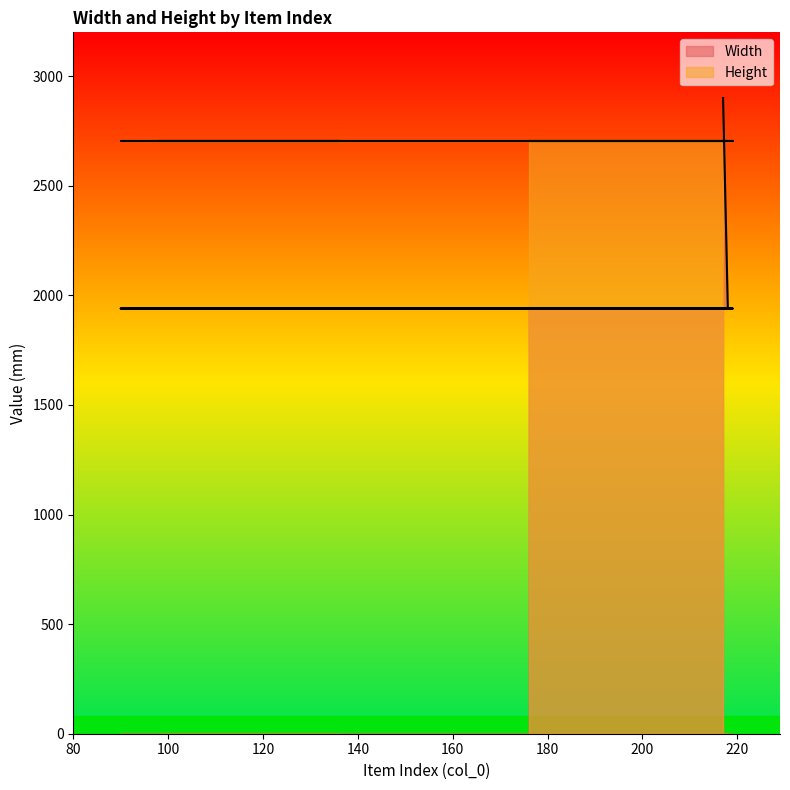

True or false: the data shows 1940 at 136.

True